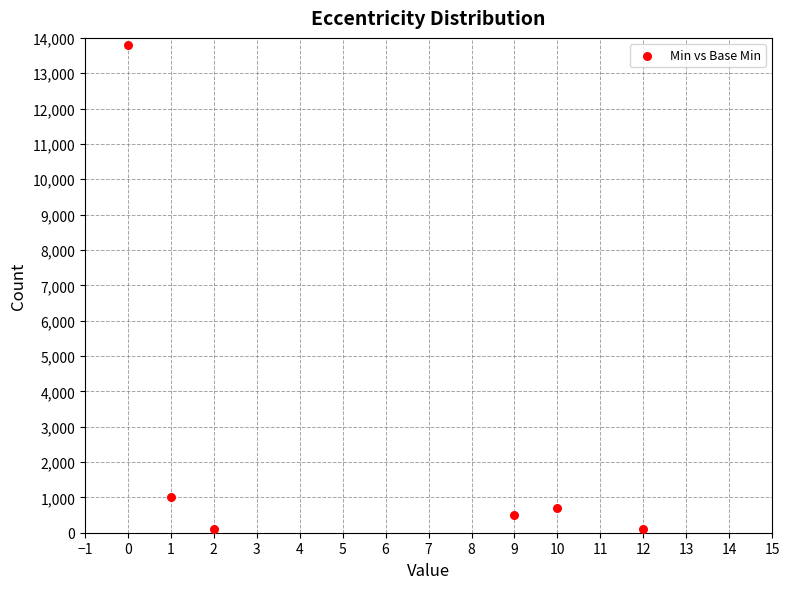

What is the range of Y values (max minus min)?

13700